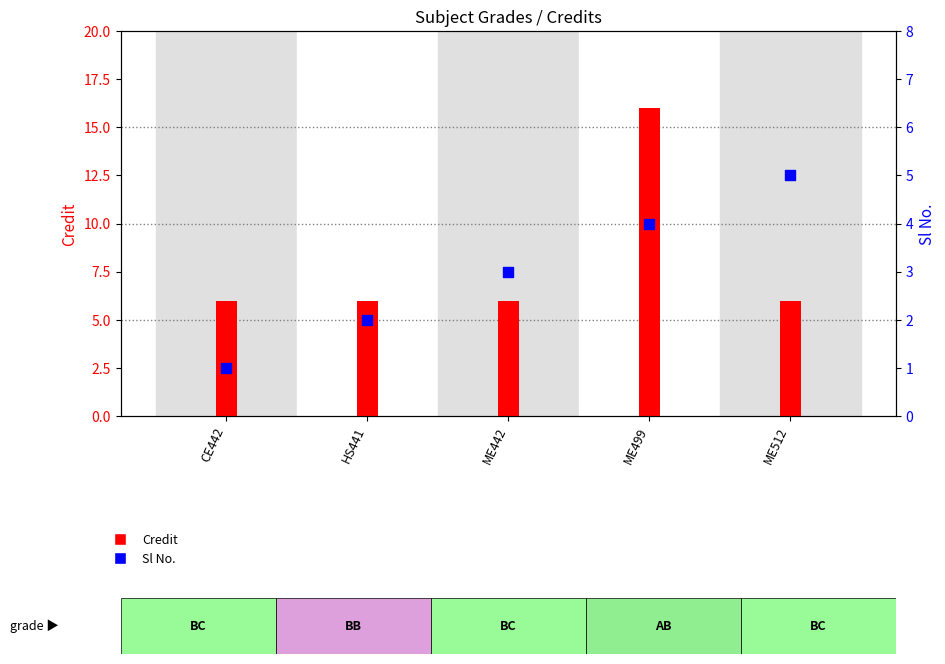

At which category is the sum across all series the highest?

ME499